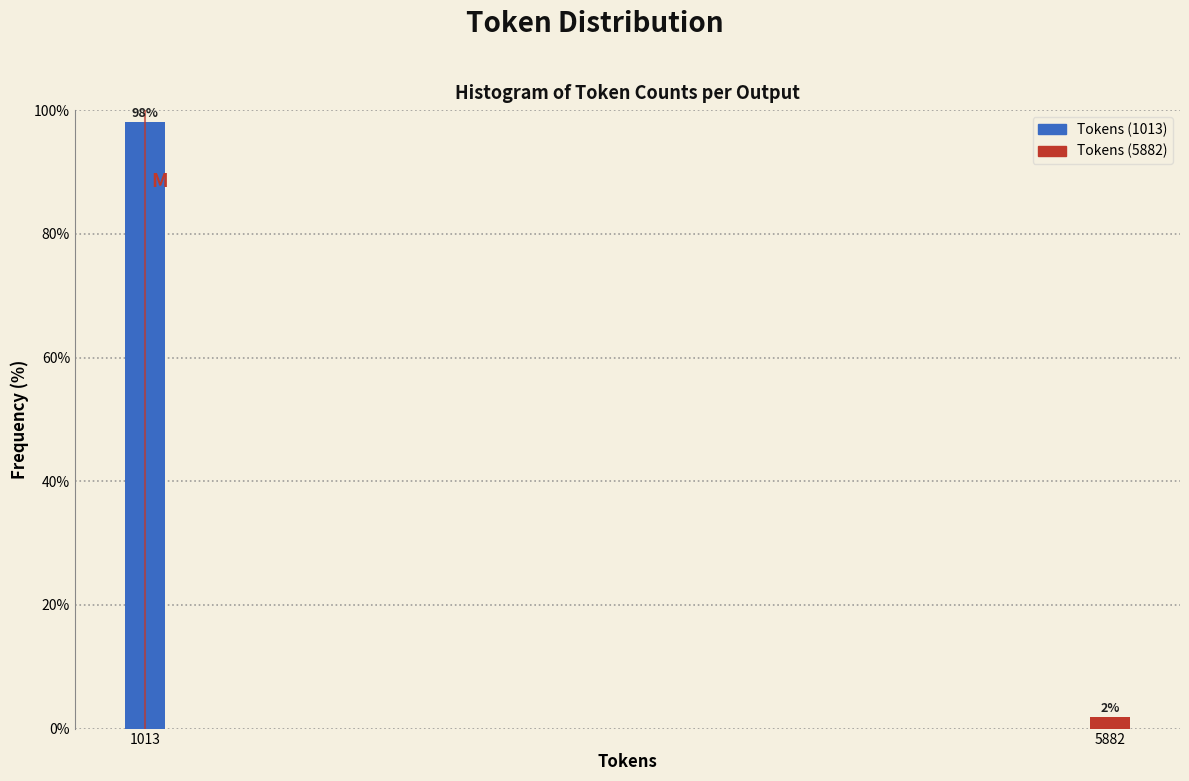

Which category has the lowest value across all series?

5882